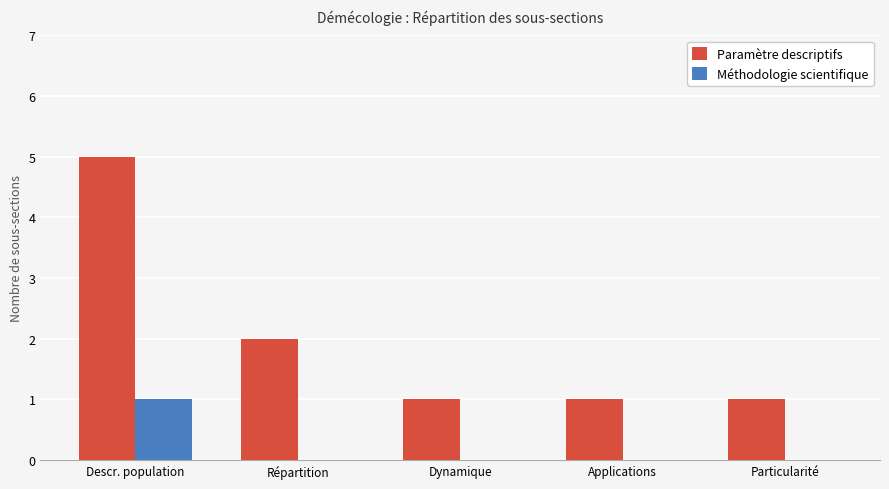

What is the maximum value for Paramètre descriptifs?

5